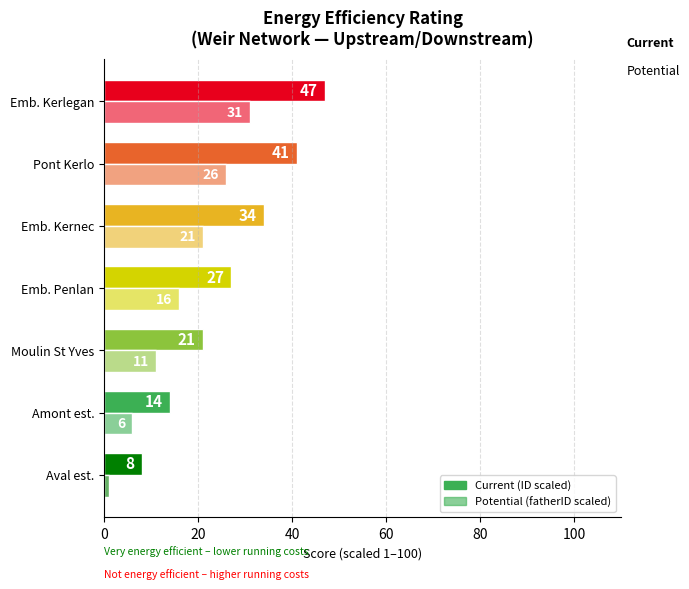

Count the number of categories in the chart.

7